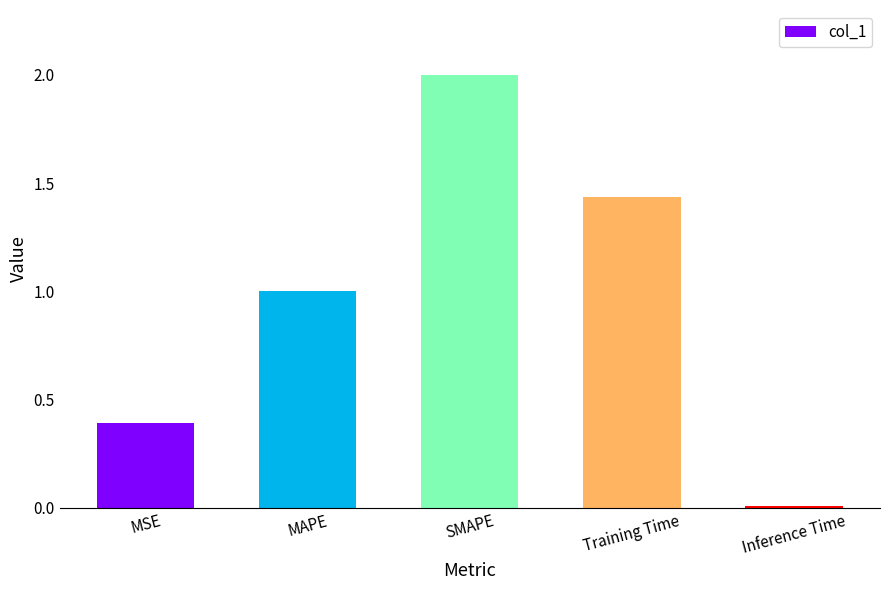

The chart shows a value of 2.0 at SMAPE. True or false?

True